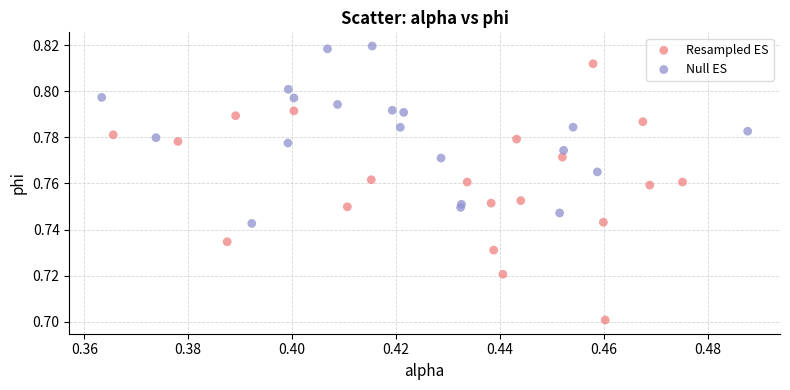

Which series reaches the minimum Y coordinate?

Resampled ES